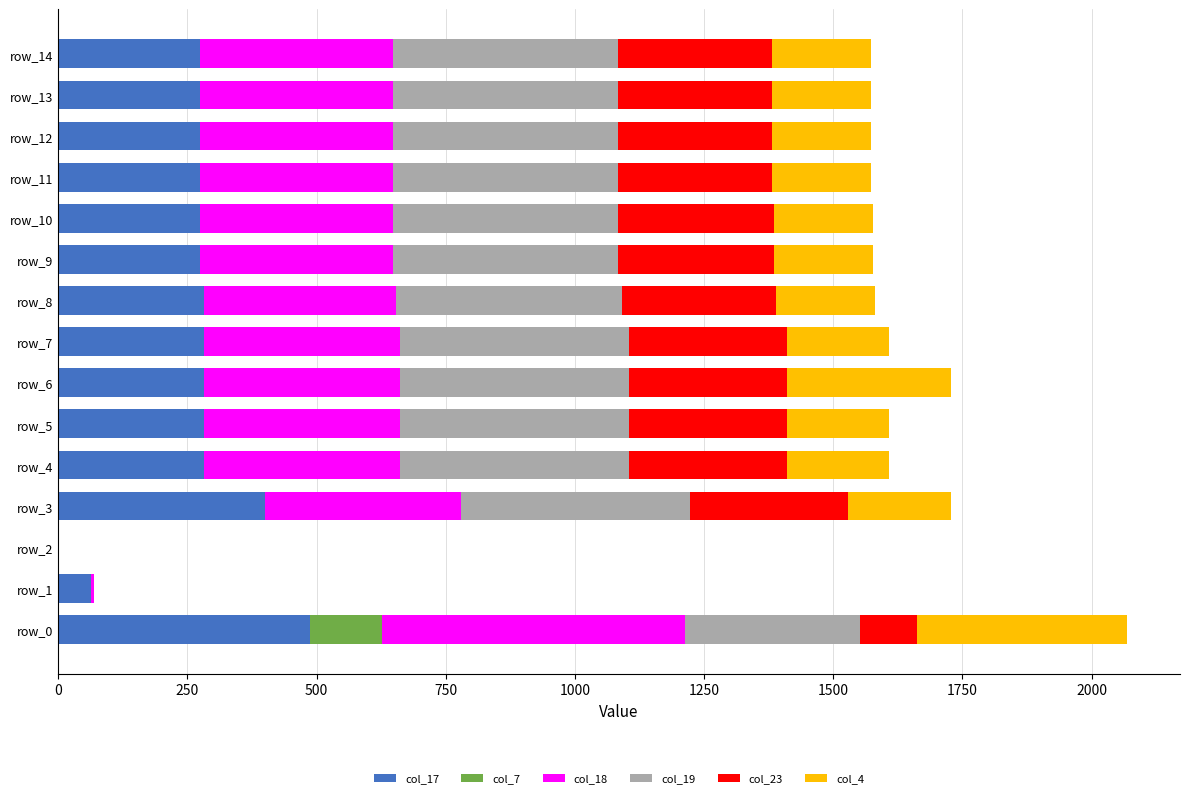

At which category is the sum across all series the highest?

row_0